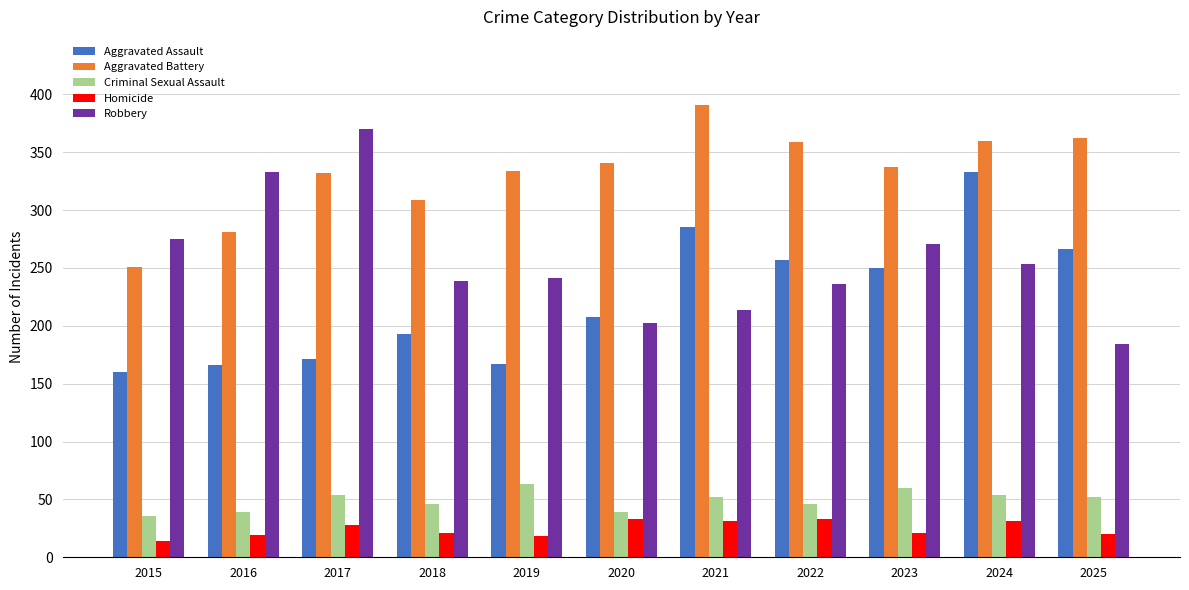

Is it true that Robbery equals 275 at 2015?

True